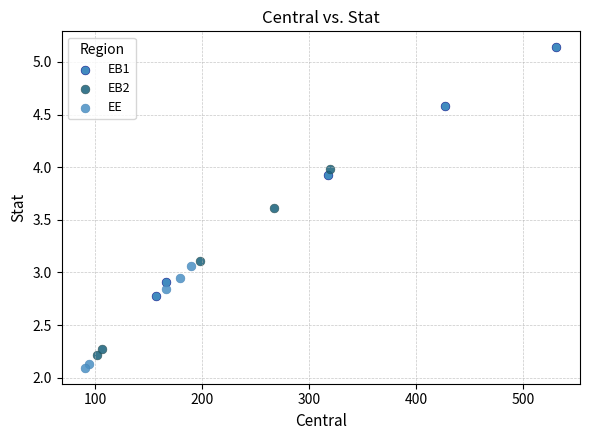

Which series reaches the maximum Y coordinate?

EB1